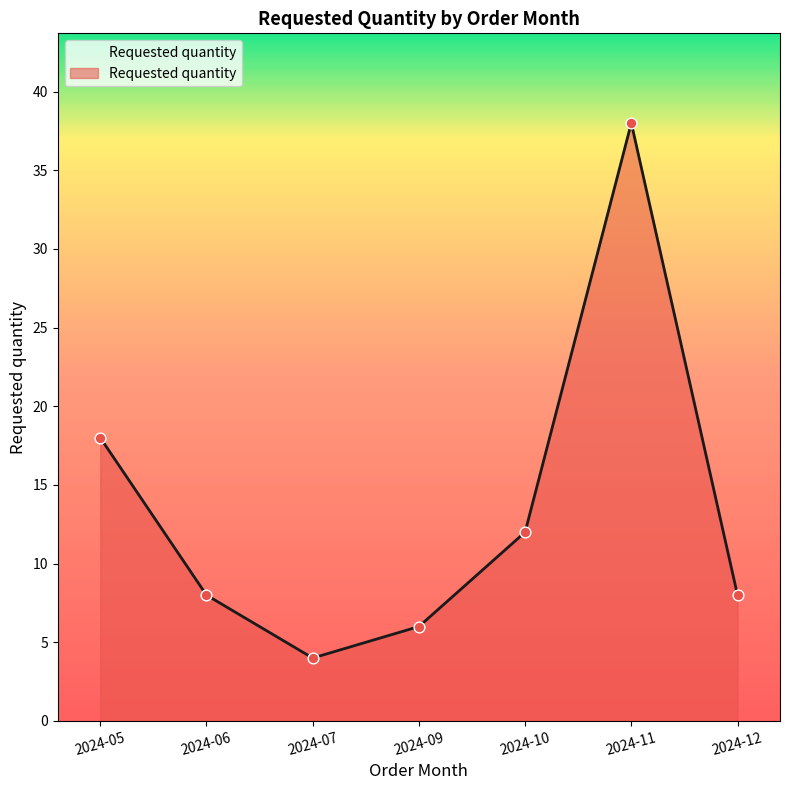

Approximately how many times larger is the value at 2024-10 compared to 2024-05?

0.7